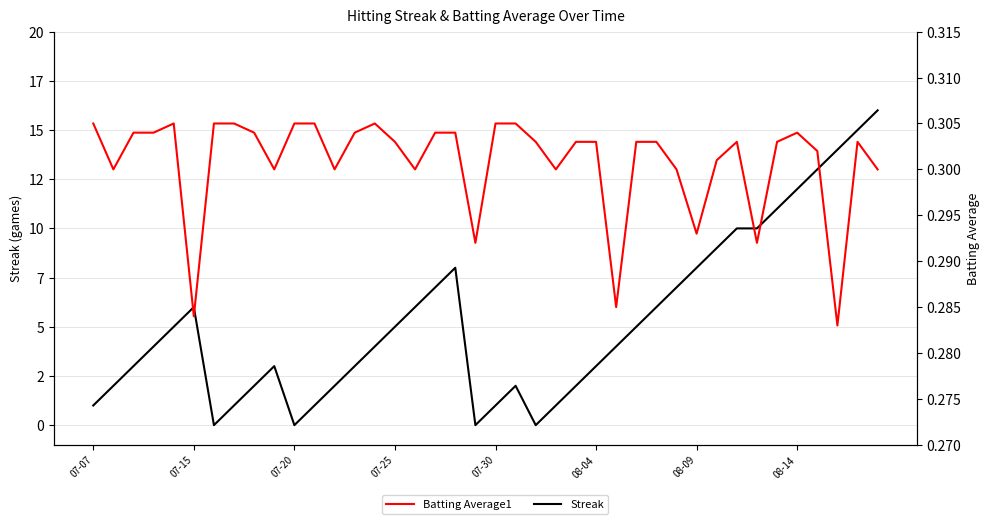

True or false: Batting Average1 and Streak cross at least once.

True